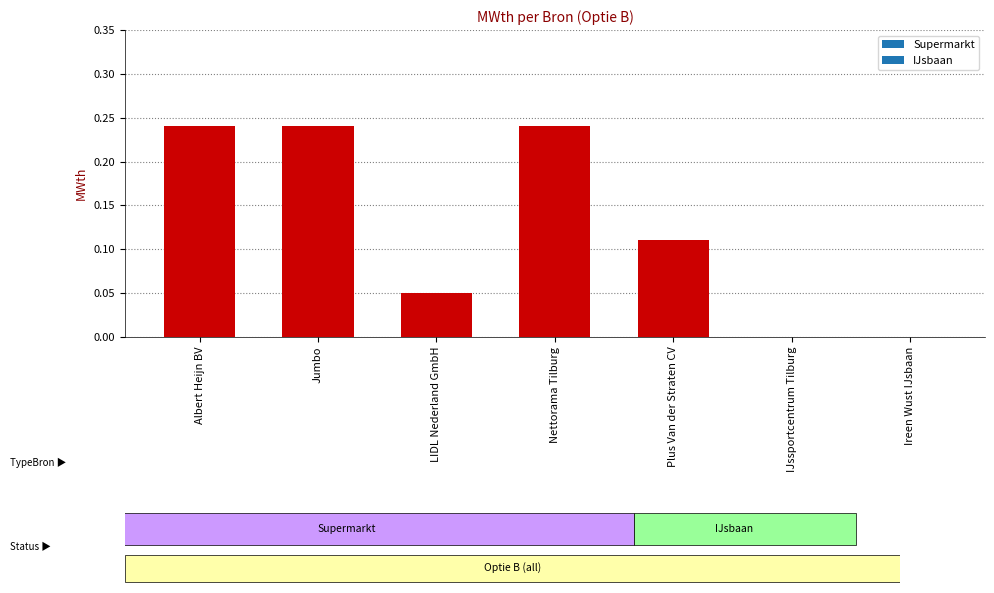

How many values are between 0 and 1?

7